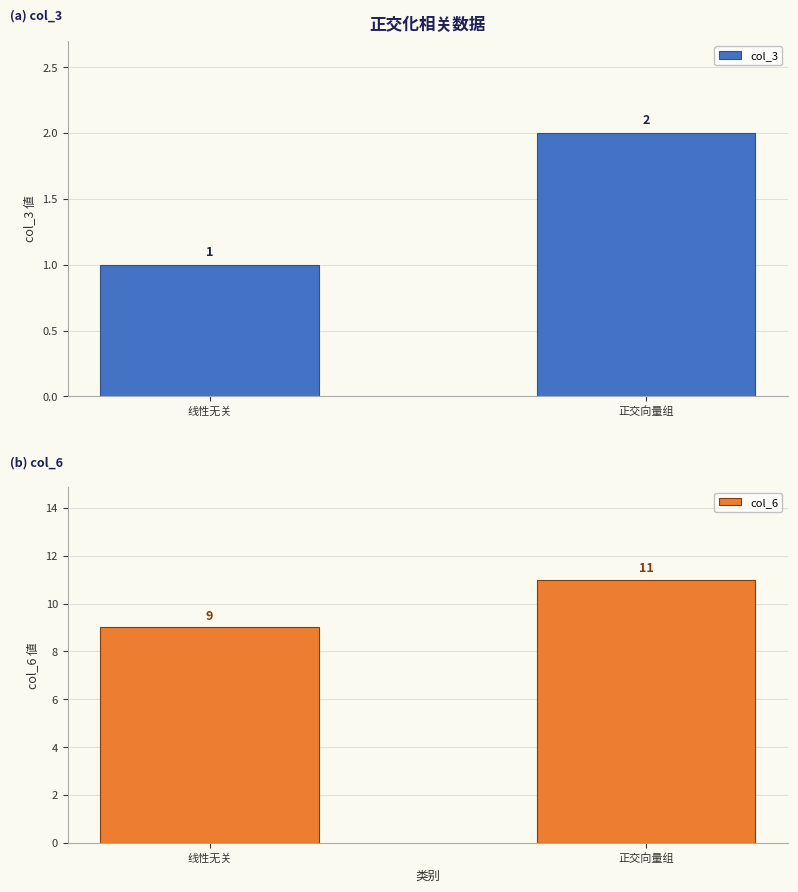

What are all the series names shown in the legend?

col_3, col_6